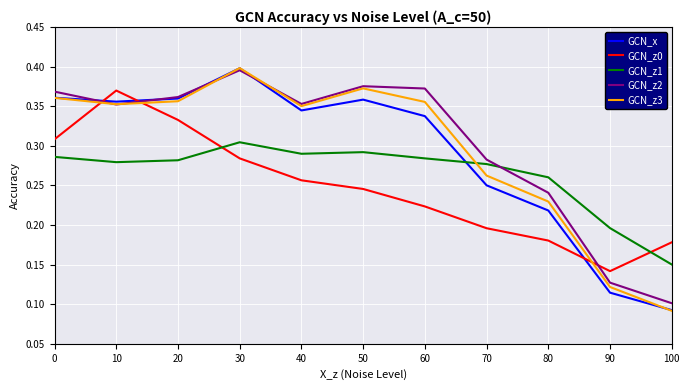

At how many categories does at least one series exceed 0?

11